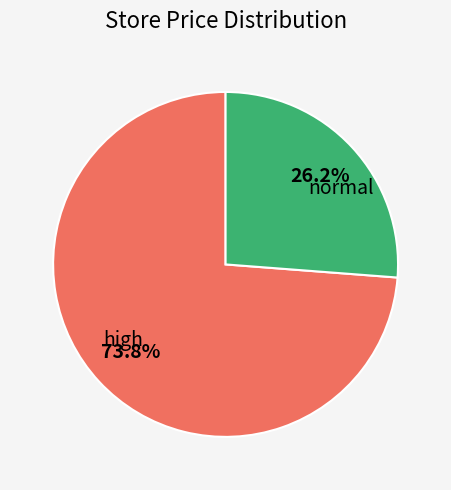

Is high the majority of the pie?

Yes